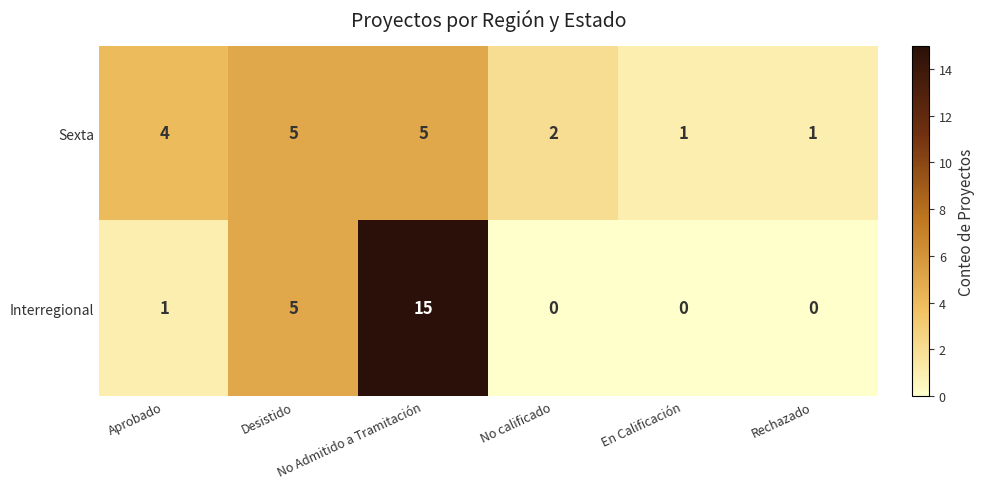

How many Sexta values are between 1 and 5?

6